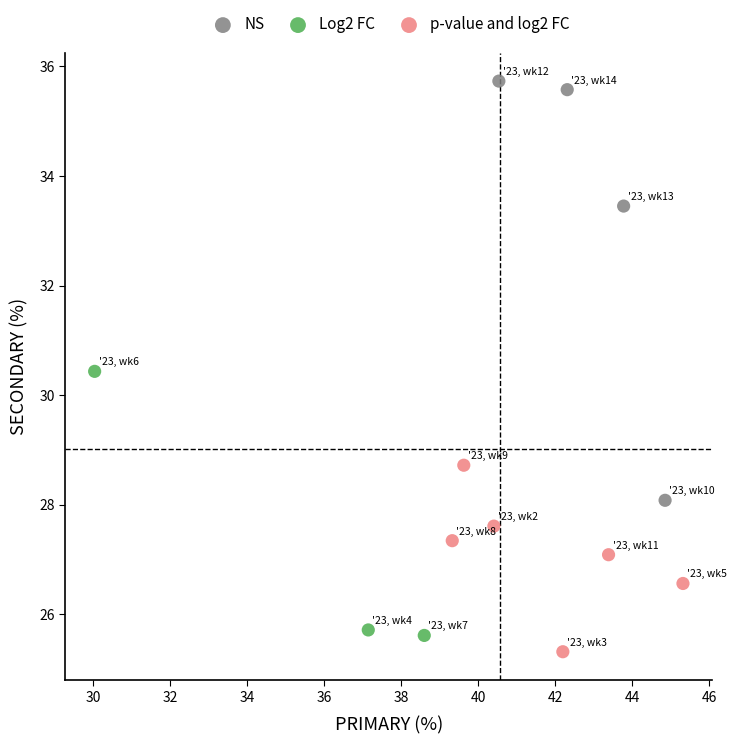

Which series reaches the minimum Y coordinate?

p-value and log2 FC